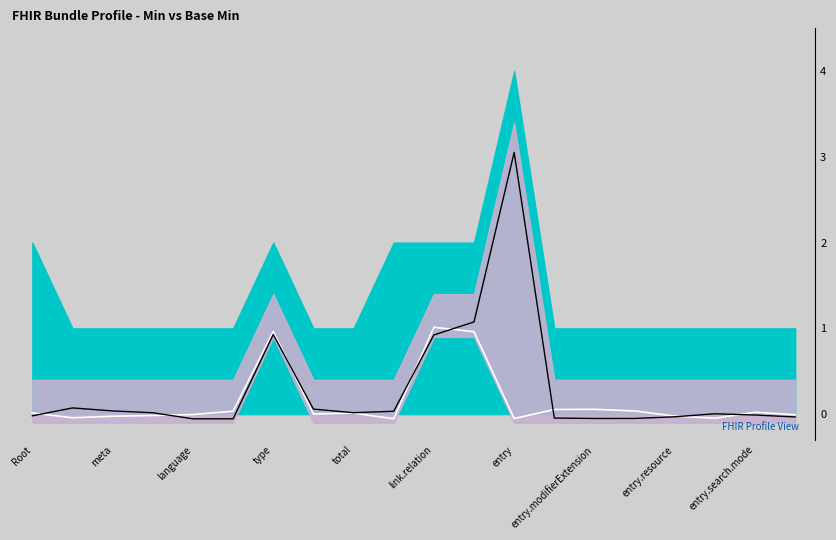

What are all the series names shown in the legend?

Base Min, Min